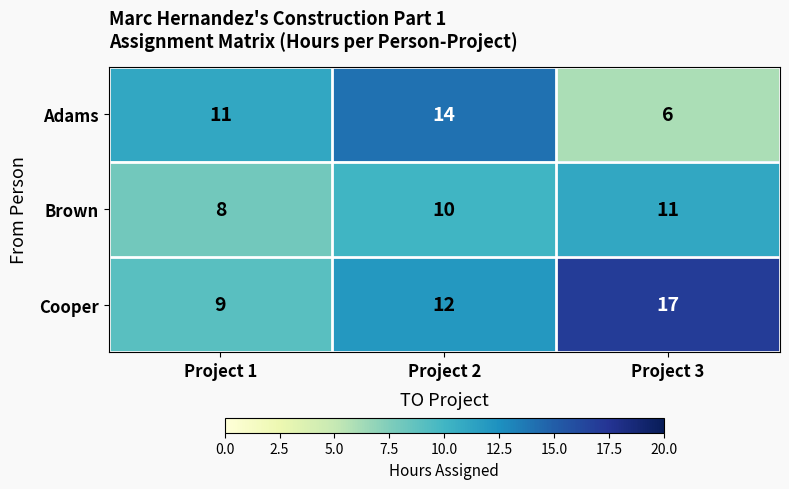

Is it true that Adams equals 4 at Project 3?

False